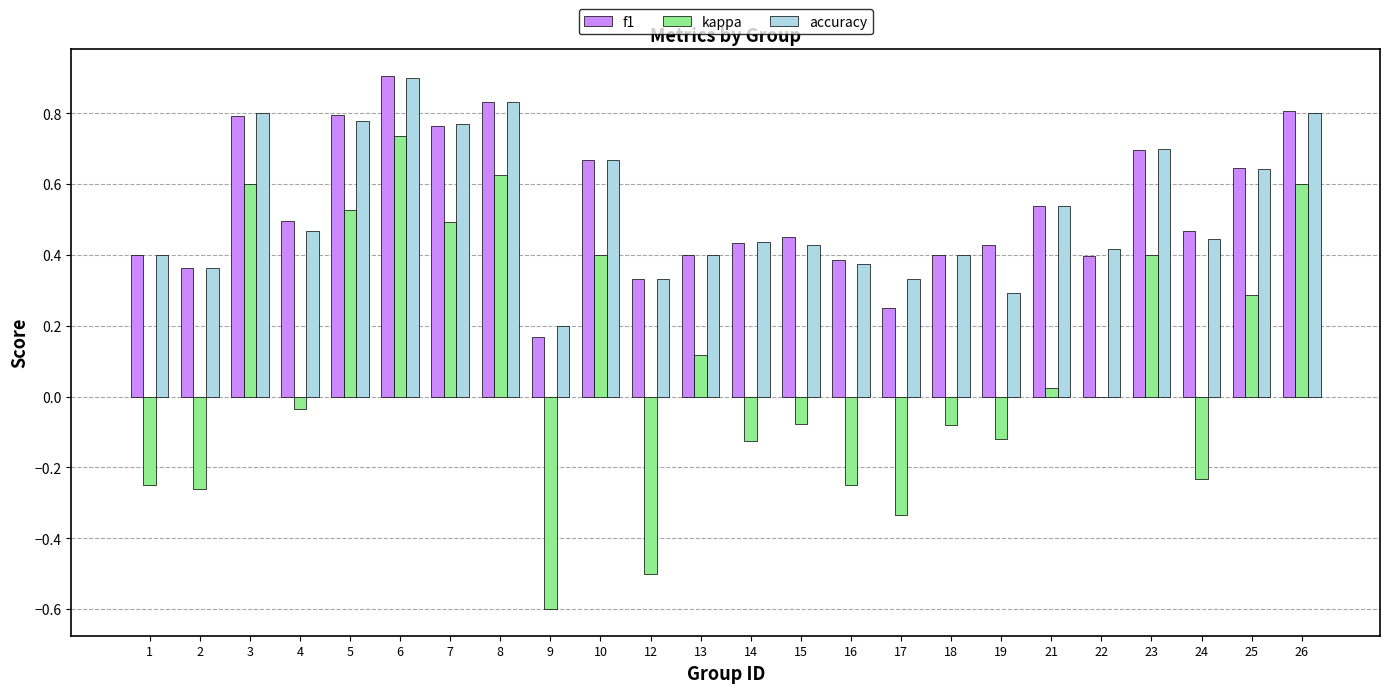

At which category is the sum across all series the highest?

6